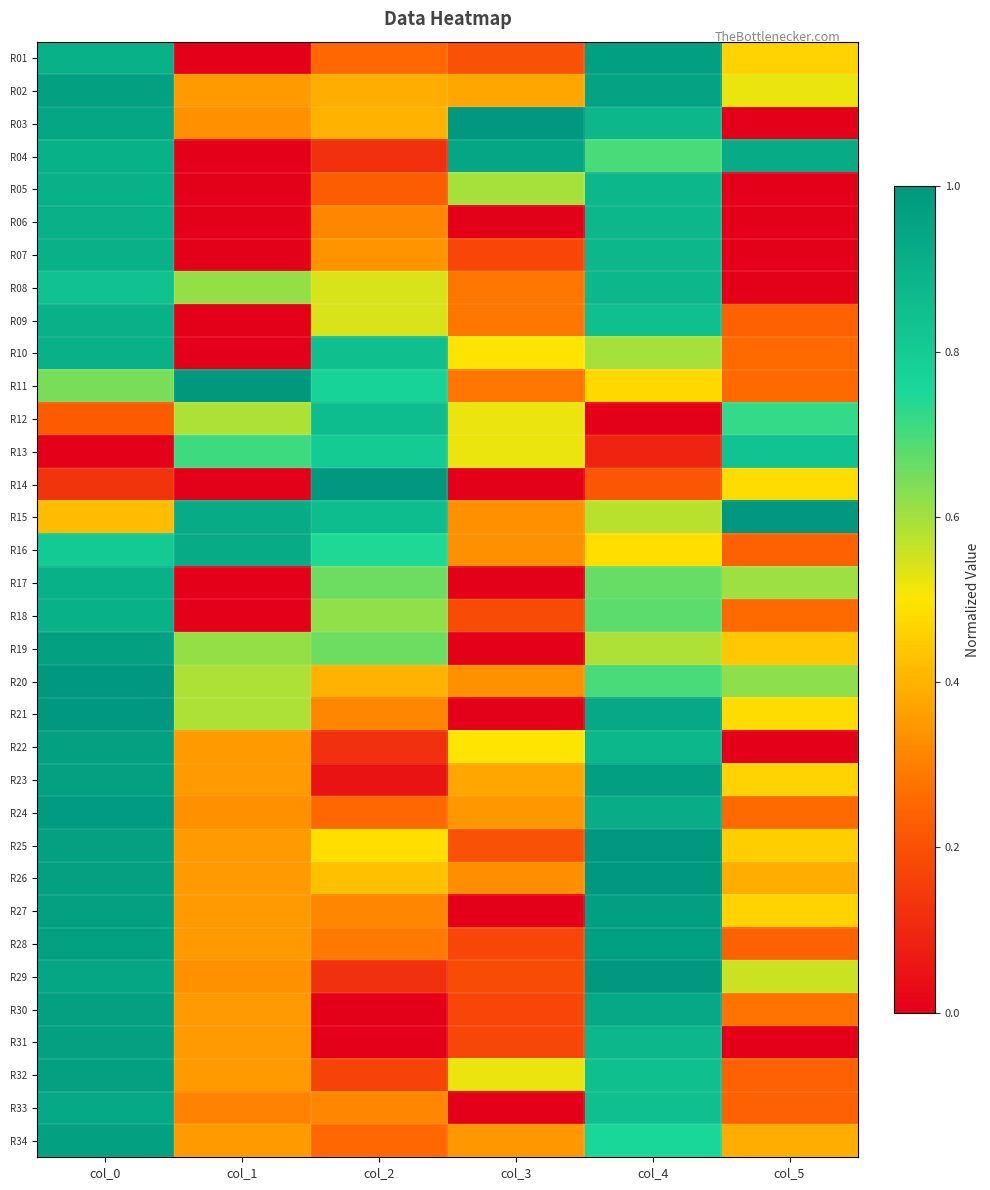

What is the difference between the highest and lowest values at col_2?

1.0